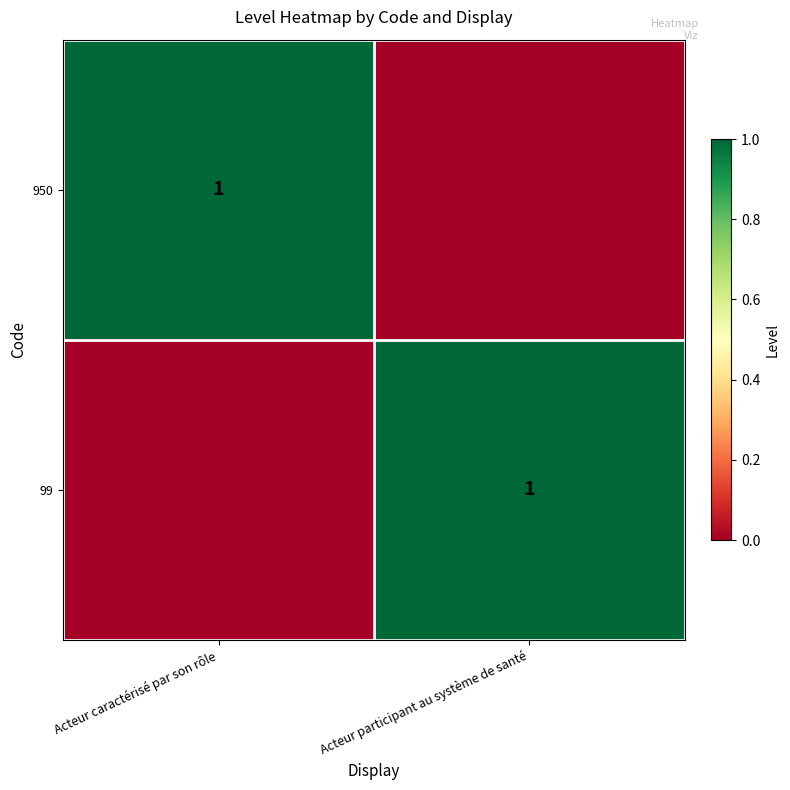

At which category is the sum across all series the highest?

Acteur caractérisé par son rôle